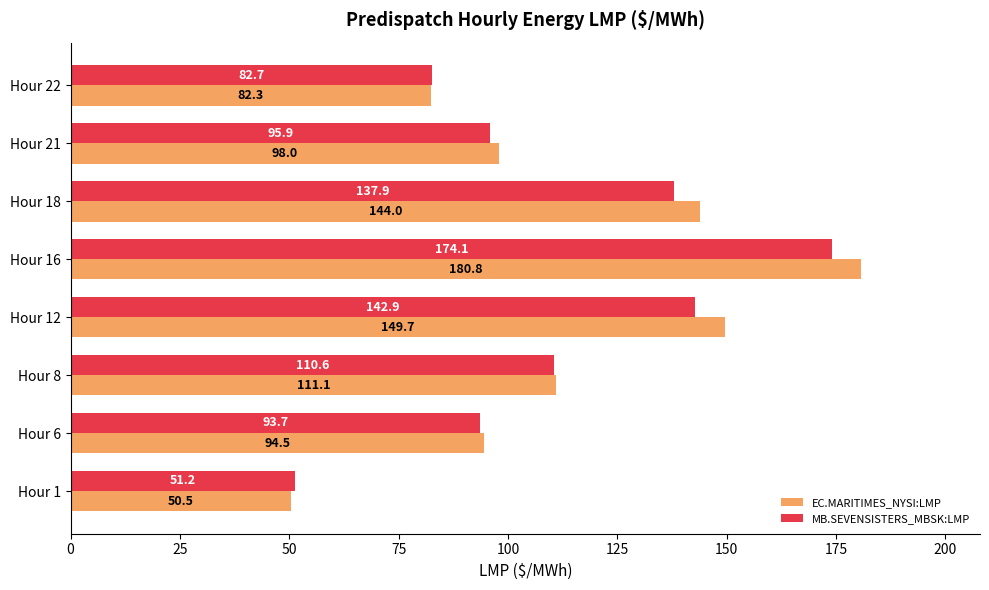

At which category is the sum across all series the highest?

Hour 16